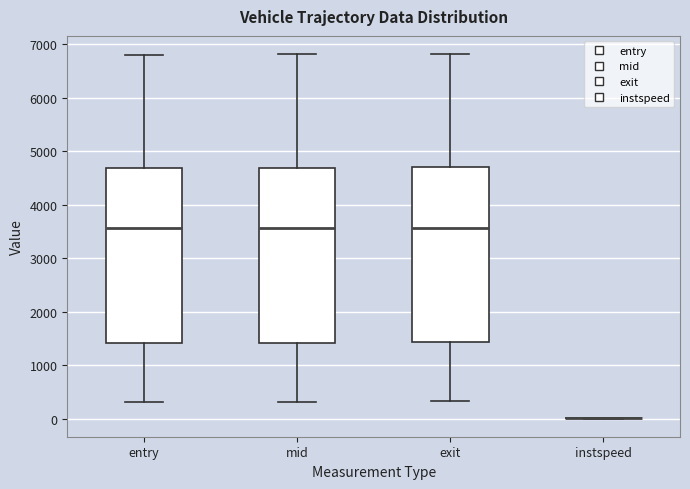

Where is the lower edge of the box for exit on the y-axis? The values are not printed on the chart, so give them approximately, as read against the axis.

1400